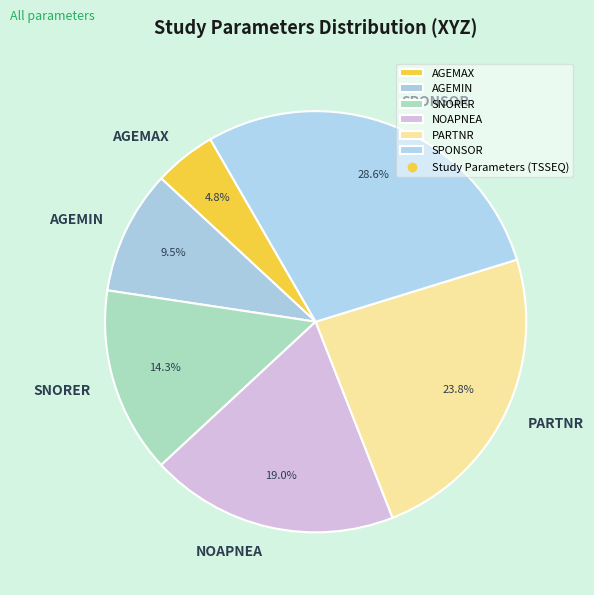

Is it true that PARTNR is 24% of the pie?

True